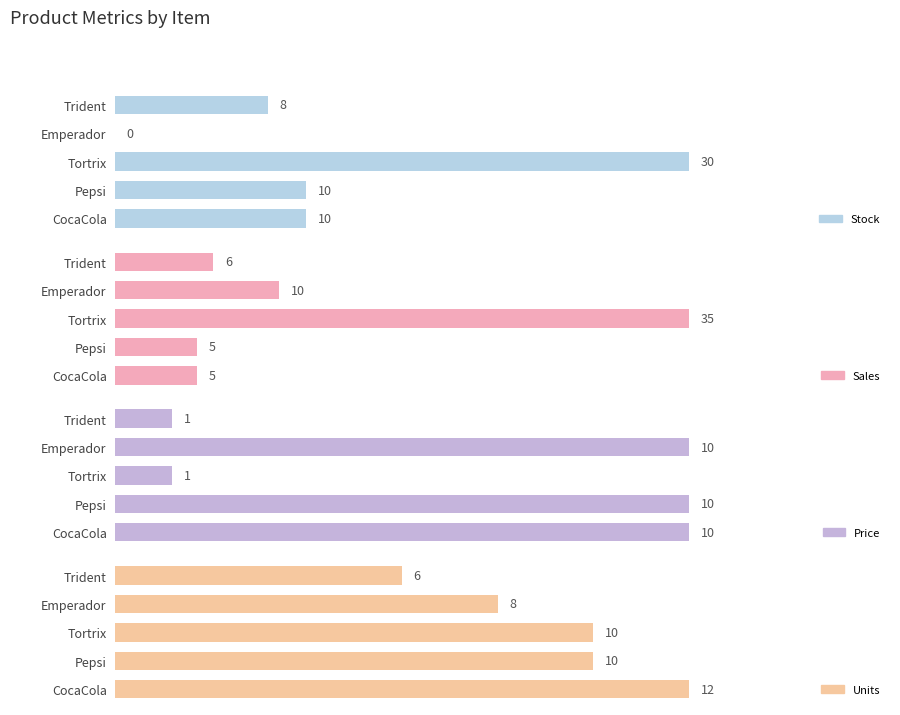

Are the bars grouped side by side (vs. stacked)?

Yes